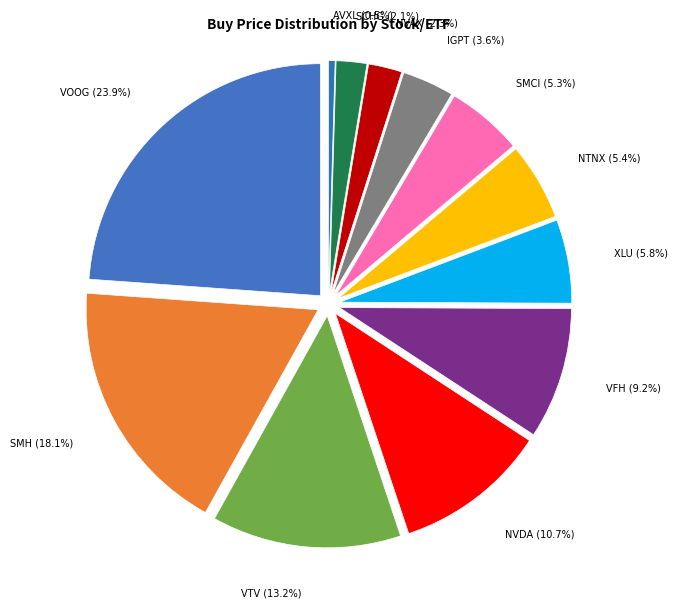

What percentage is NOT represented by AVXL?

99.5%